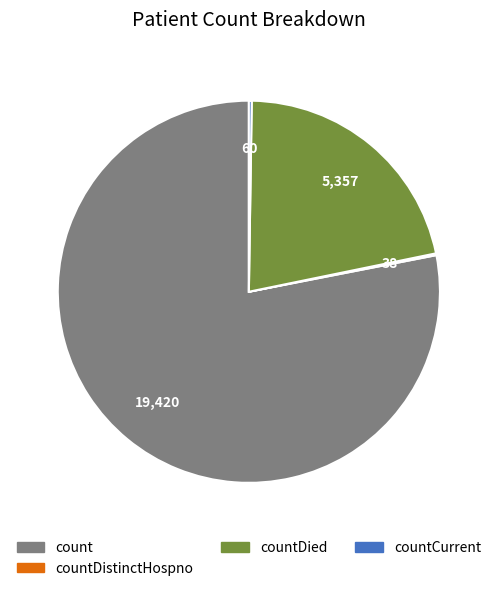

Which category has the biggest portion of the pie?

count